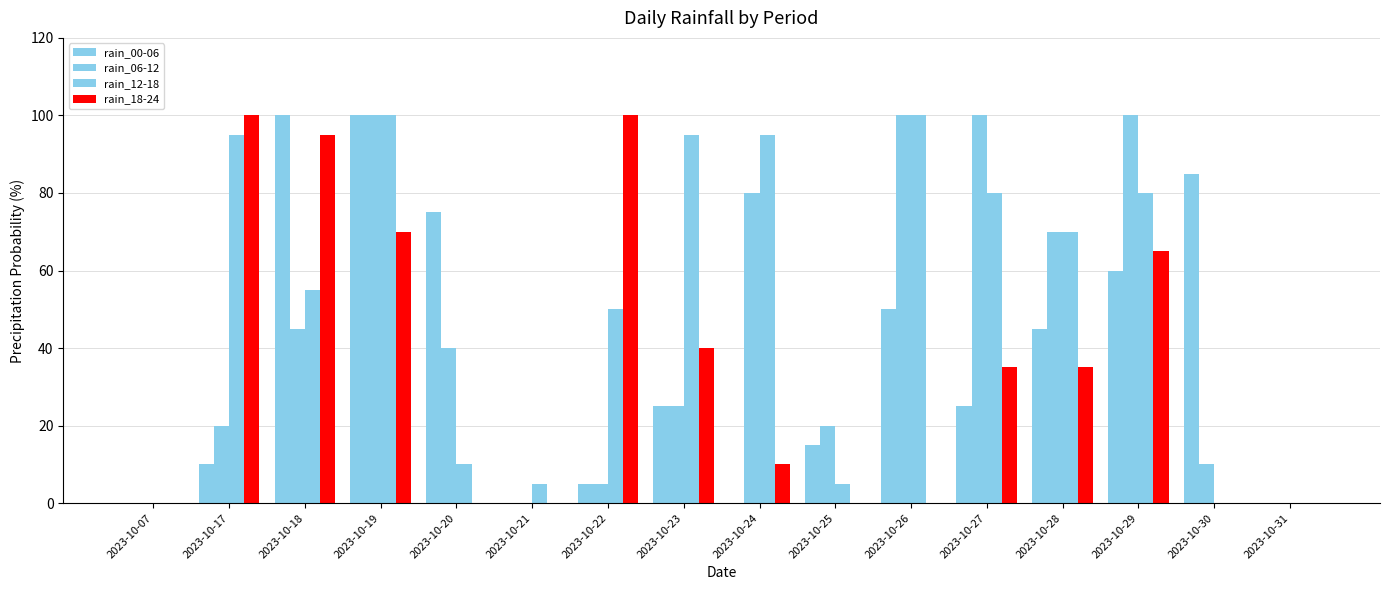

What is the difference between the second highest and minimum values in the rain_06-12 series?

100